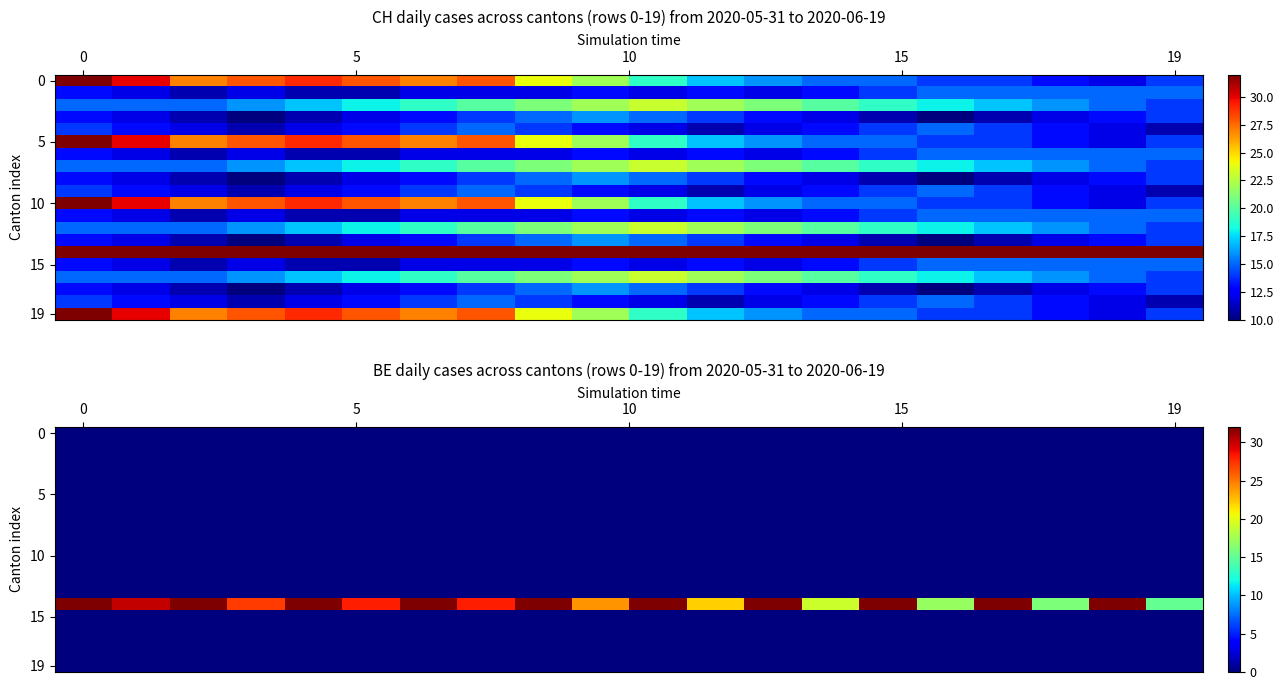

What is the maximum value shown in the chart?

32